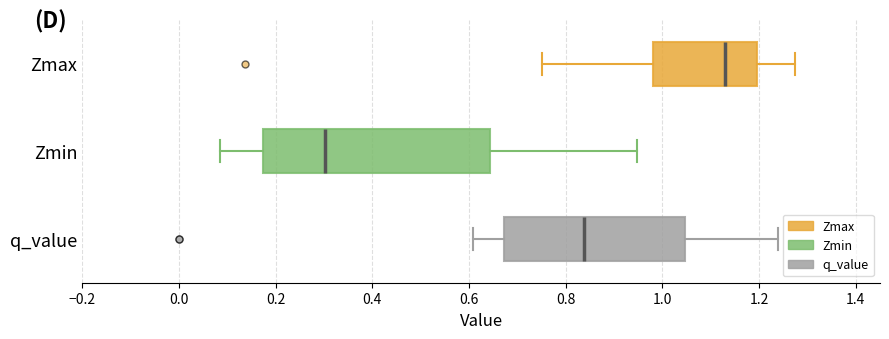

Reading bottom to top, read every box against the x-axis: the position of its median line, the range the box covers, and the ends of its whiskers. The values are not printed on the chart, so give them approximately, as read against the axis.

q_value: median 0.84, box 0.68 to 1.04, whiskers 0.60 to 1.24
Zmin: median 0.30, box 0.18 to 0.64, whiskers 0.08 to 0.94
Zmax: median 1.12, box 0.98 to 1.20, whiskers 0.76 to 1.28